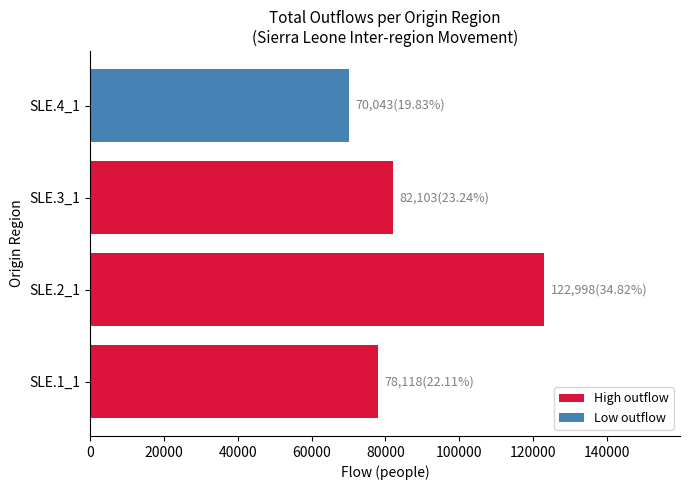

Reading top to bottom, what are all the values shown in this chart?

70043	82103	122998	78118